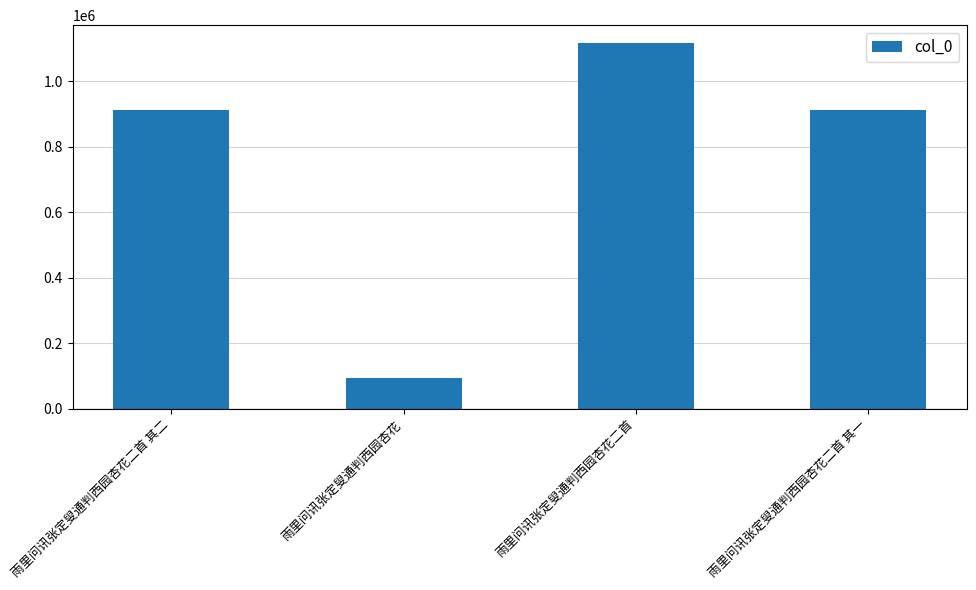

The chart shows a value of 913004 at 雨里问讯张定叟通判西园杏花二首 其一. True or false?

True